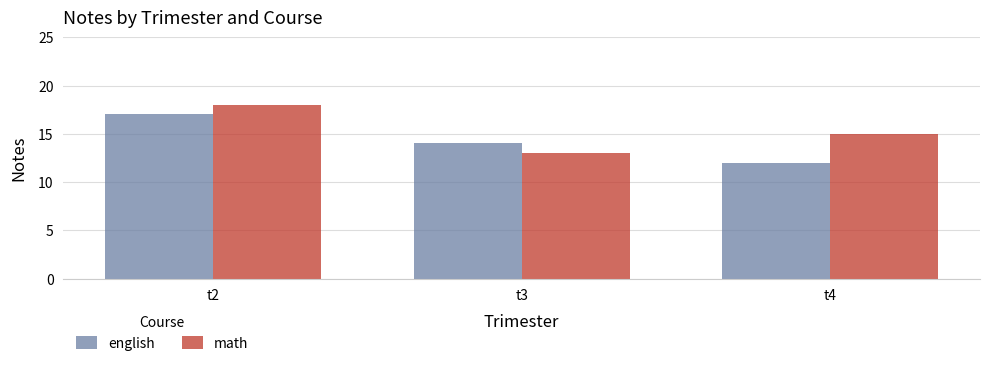

What is the difference between the maximum and minimum values in the math series?

5